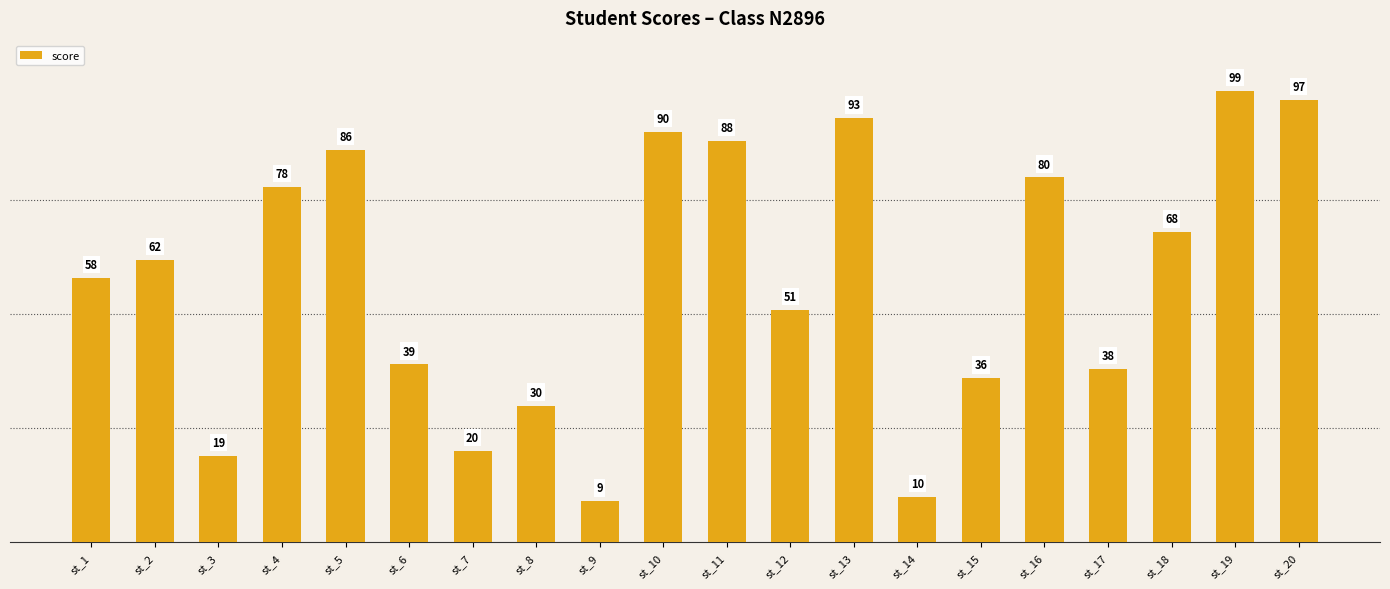

Is it true that the value at st_4 is 78?

True